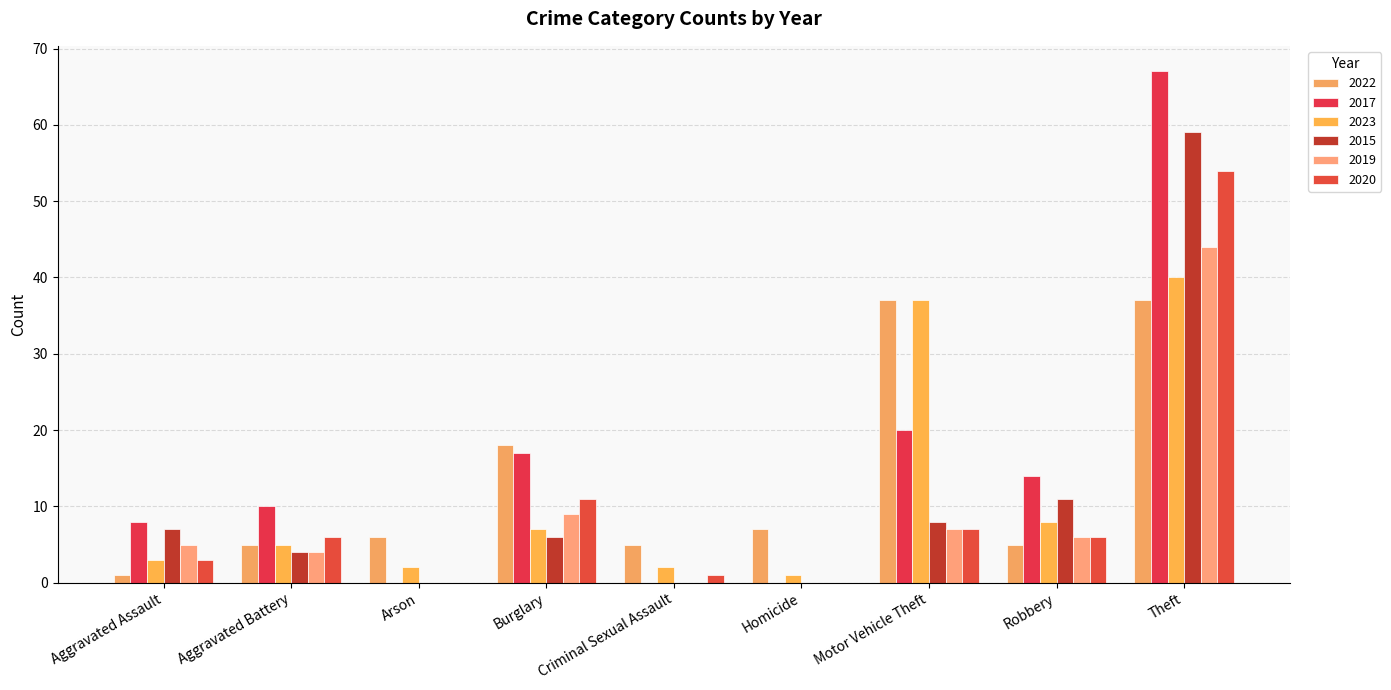

What are all the series names shown in the legend?

2022, 2017, 2023, 2015, 2019, 2020